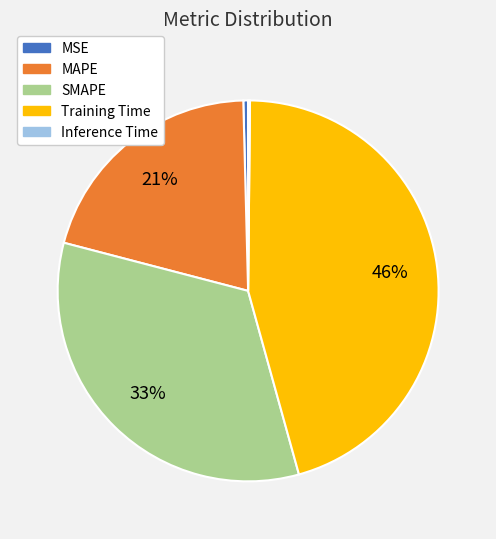

Is it true that SMAPE is 41% of the pie?

False